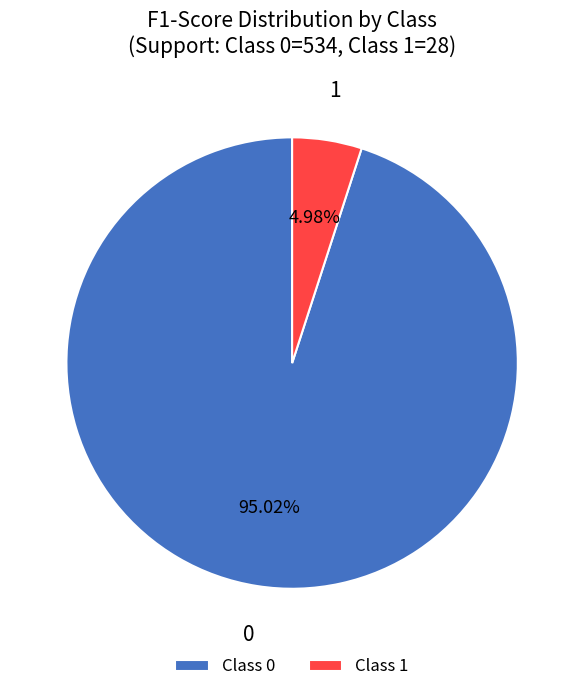

Rank the categories by value from highest to lowest.

Class 0, Class 1